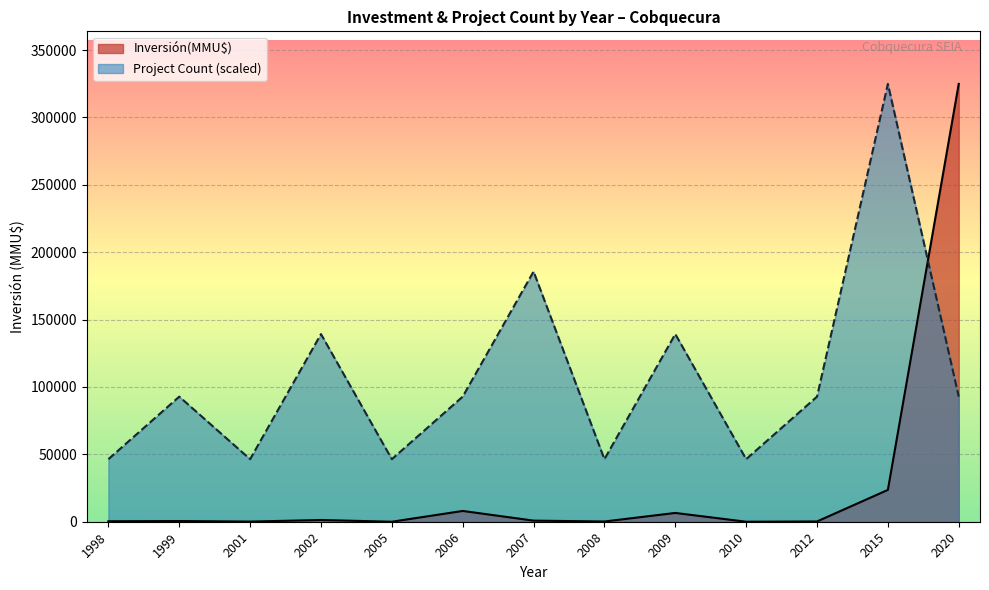

True or false: Inversión(MMU$) and Project Count (scaled) intersect in this chart.

True